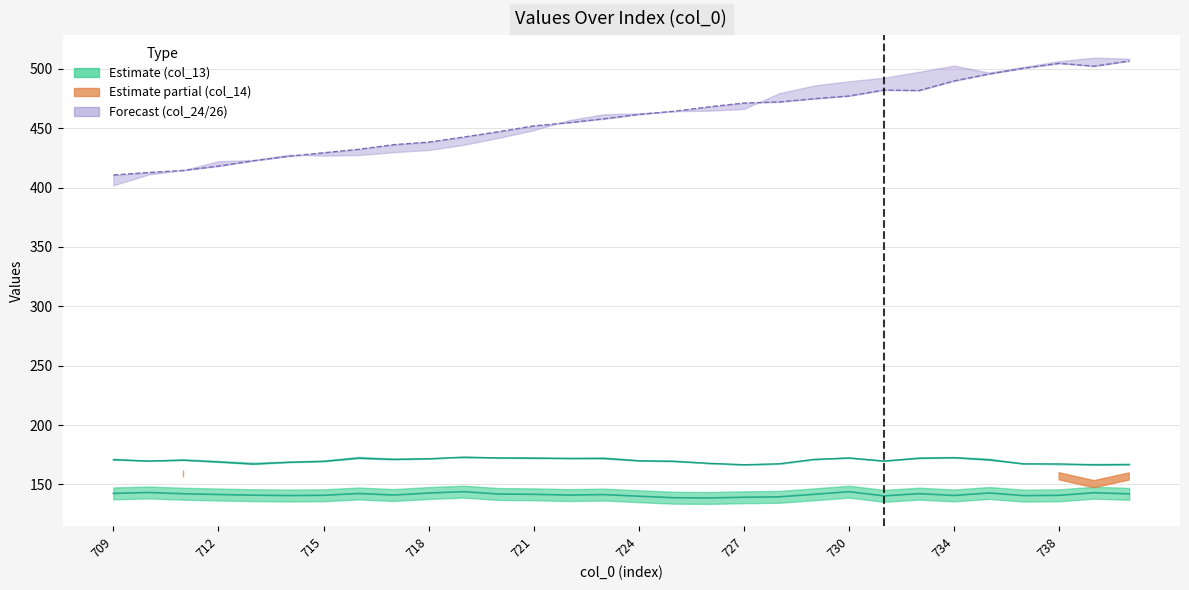

Between 738 and 10, which series saw the biggest shift?

col_24 line